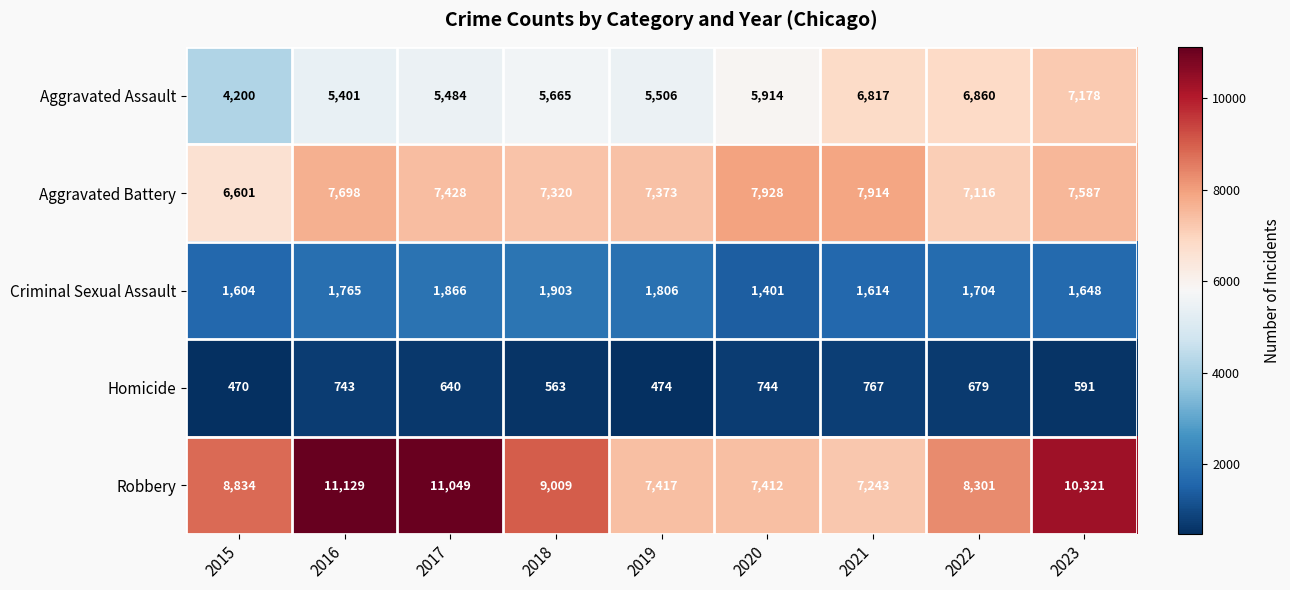

How many values in the Homicide series are below 640?

4